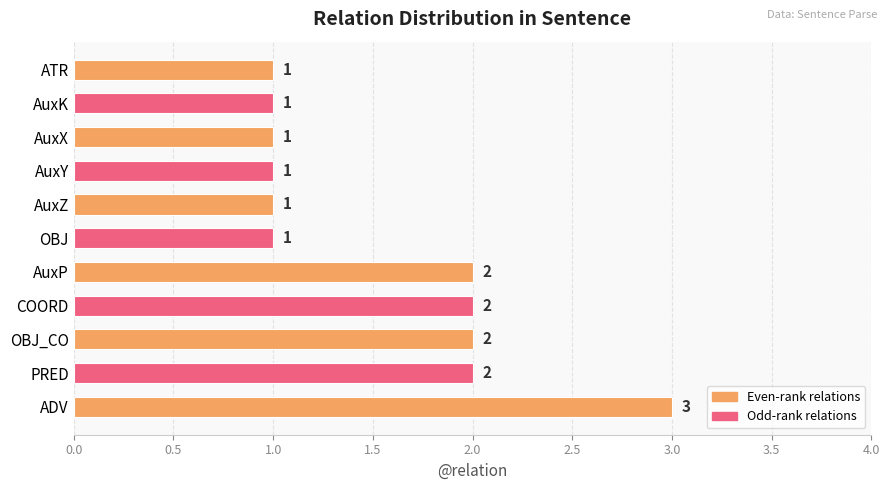

Approximately how many times larger is the value at PRED compared to OBJ_CO?

1.0